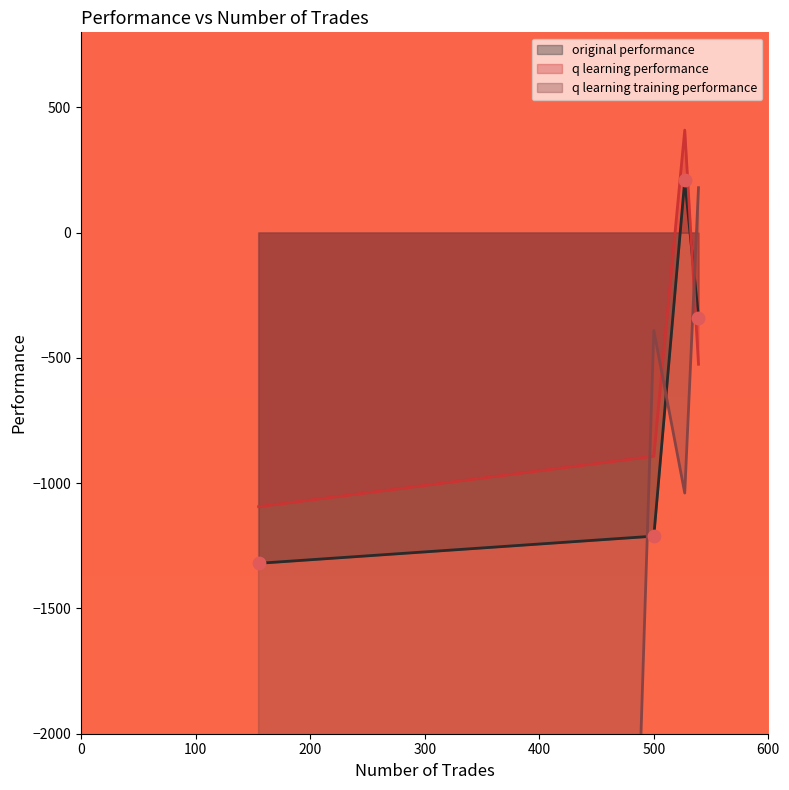

At how many categories does at least one series exceed -45538?

4